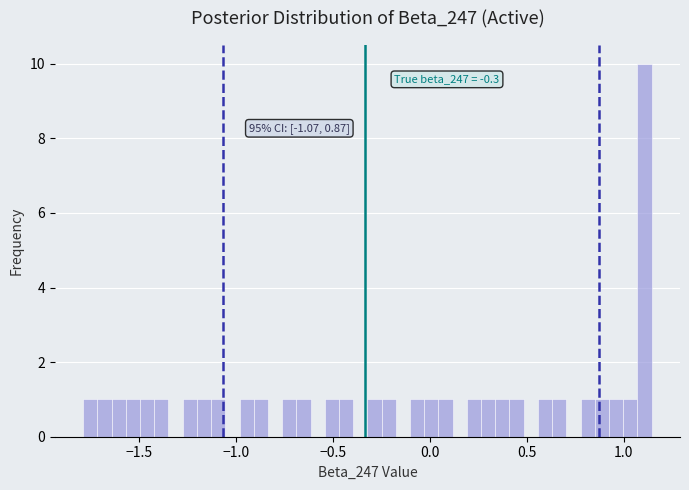

Read against the x-axis, roughly where is the centre of the tallest bar?

1.10